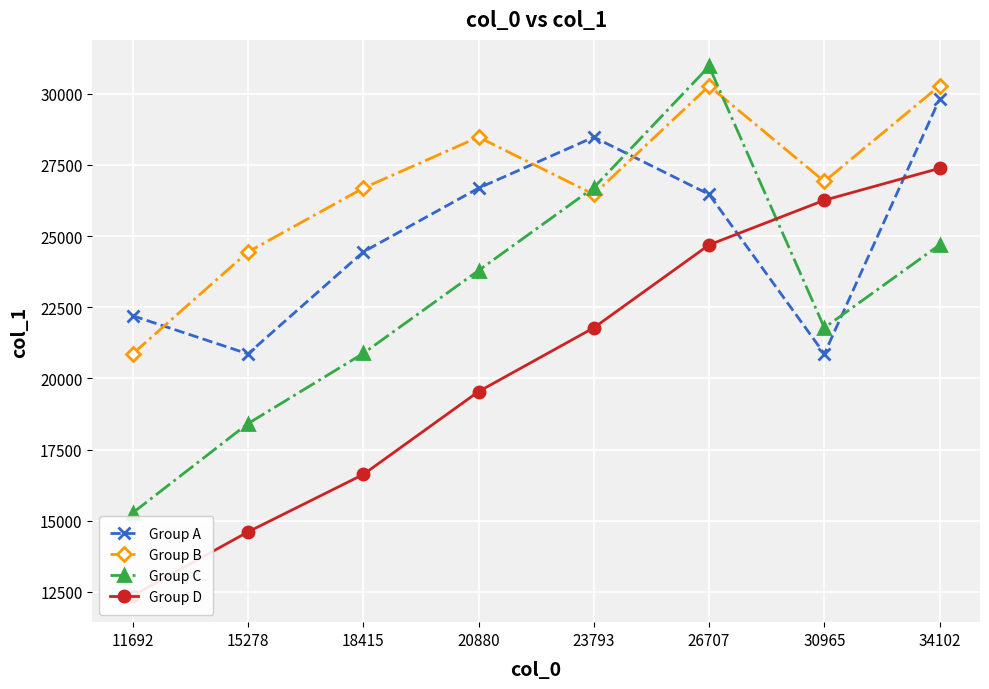

How many data points in Group A are above 26468?

3